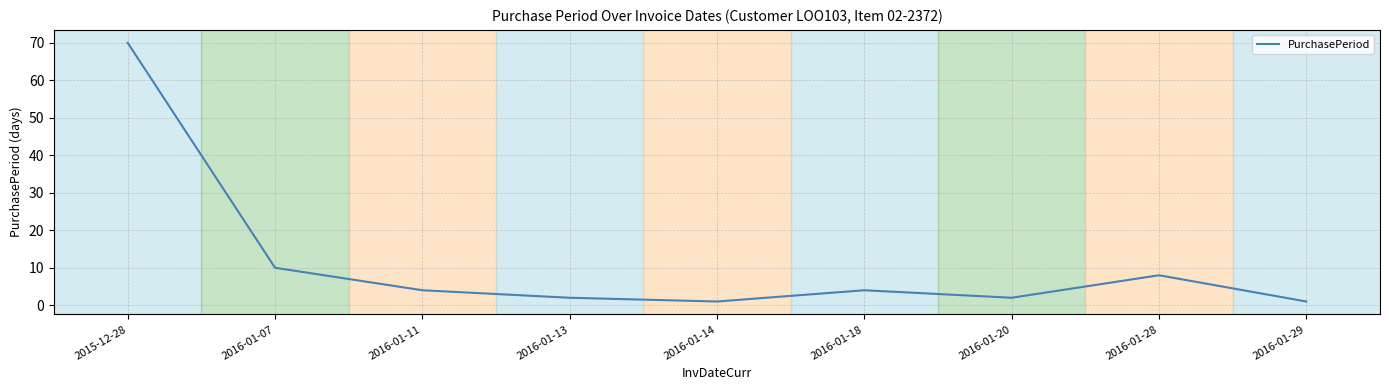

What is the approximate value at 2016-01-13?

2